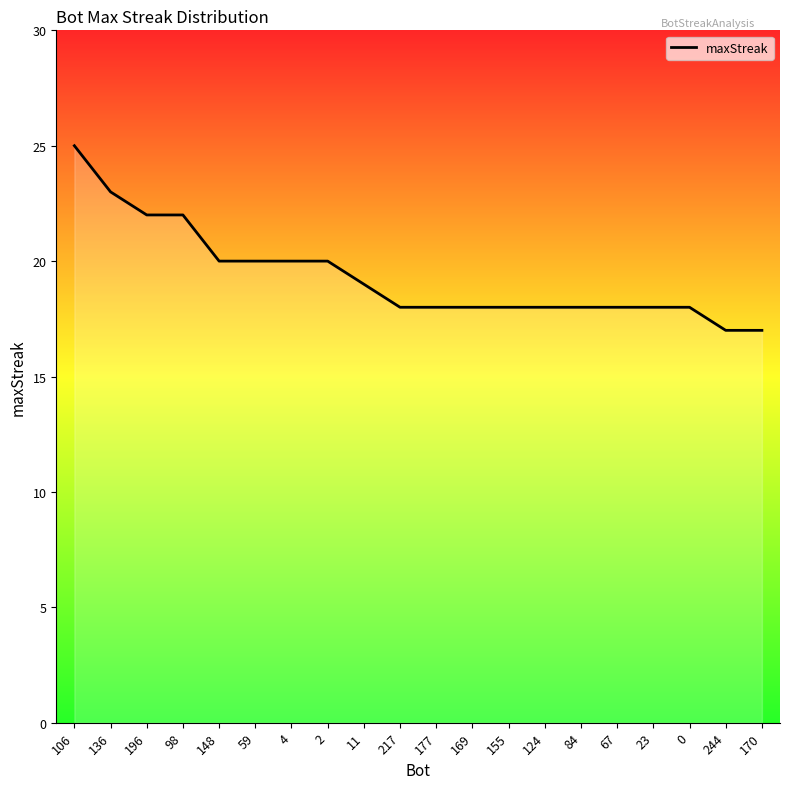

Count the number of data series in this chart.

1